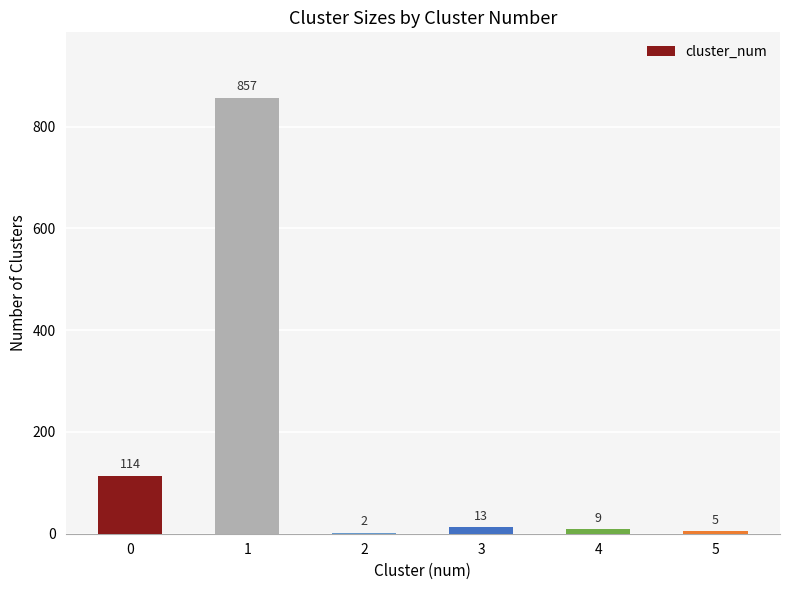

Reading right to left, extract all data points from this chart.

5	9	13	2	857	114